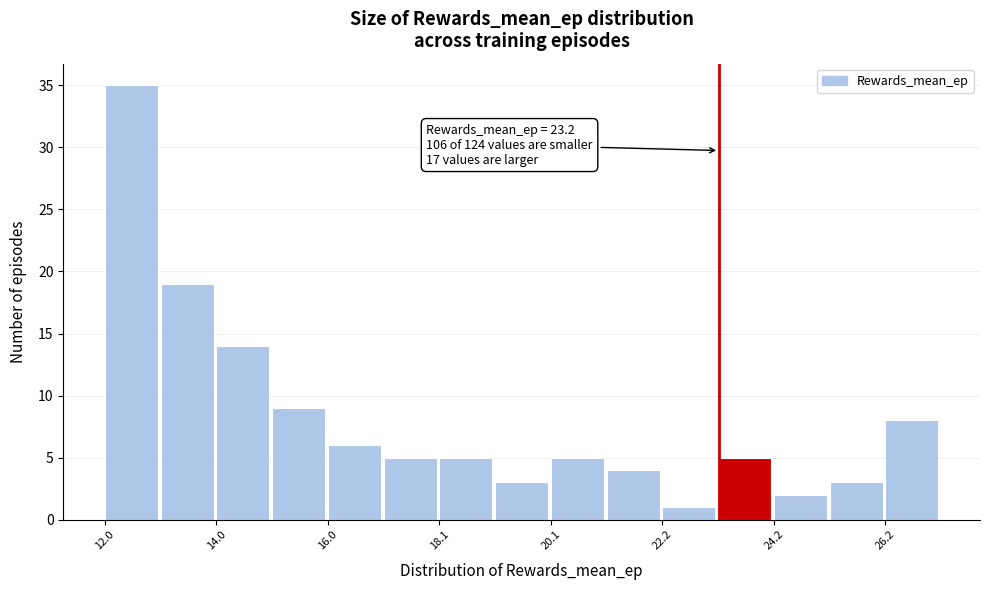

Around what value on the x-axis is the tallest bar? Give the approximate position of its centre, as read against the axis.

12.5